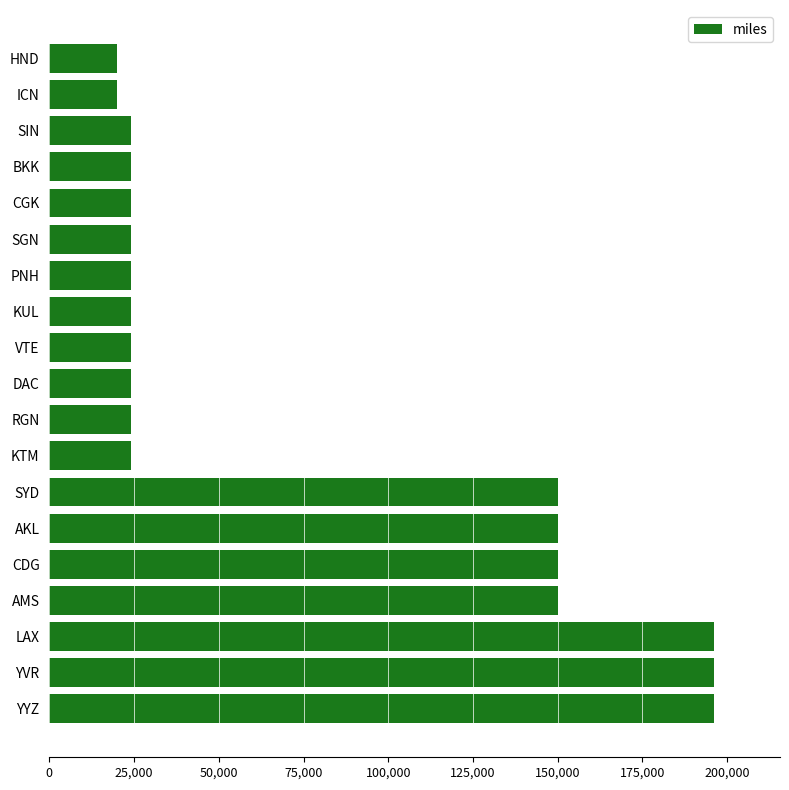

What is the label of the 15th bar from the top?

CDG